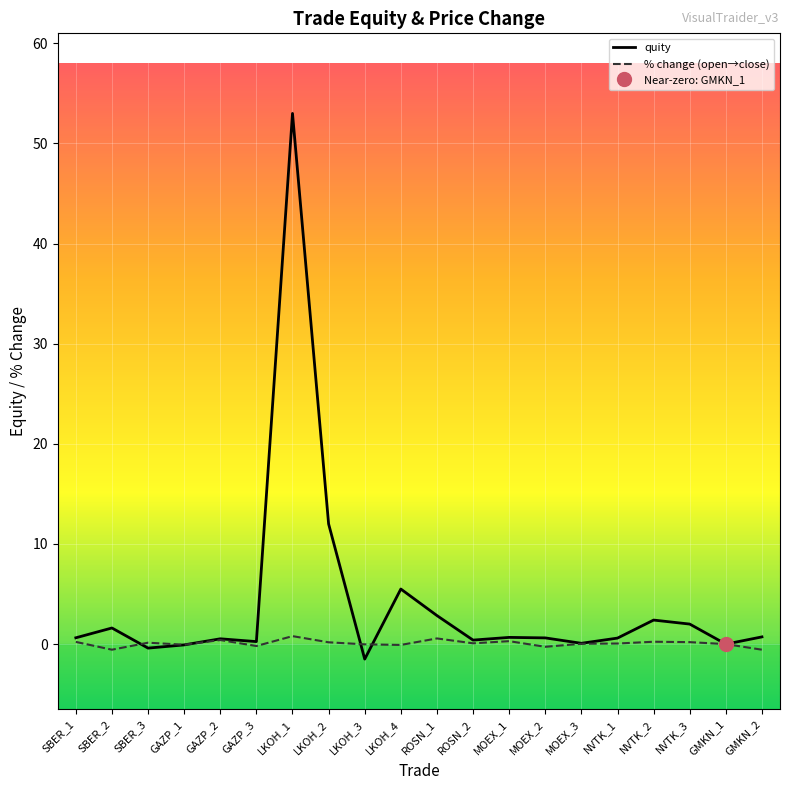

Which label corresponds to the smallest value in the chart?

LKOH_3